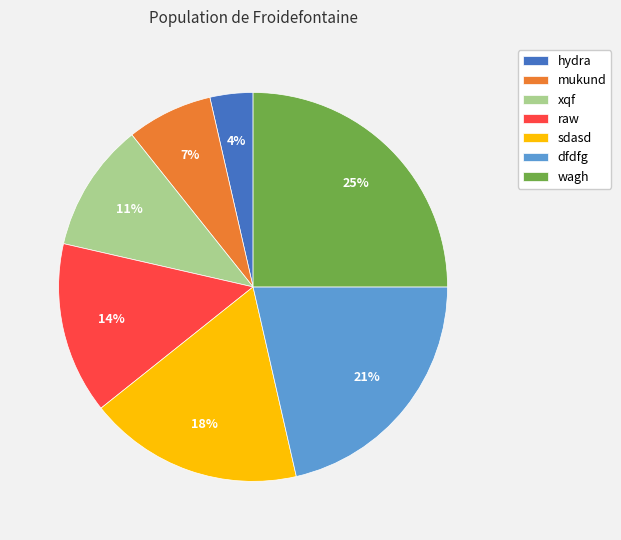

How many segments does this pie chart have?

7